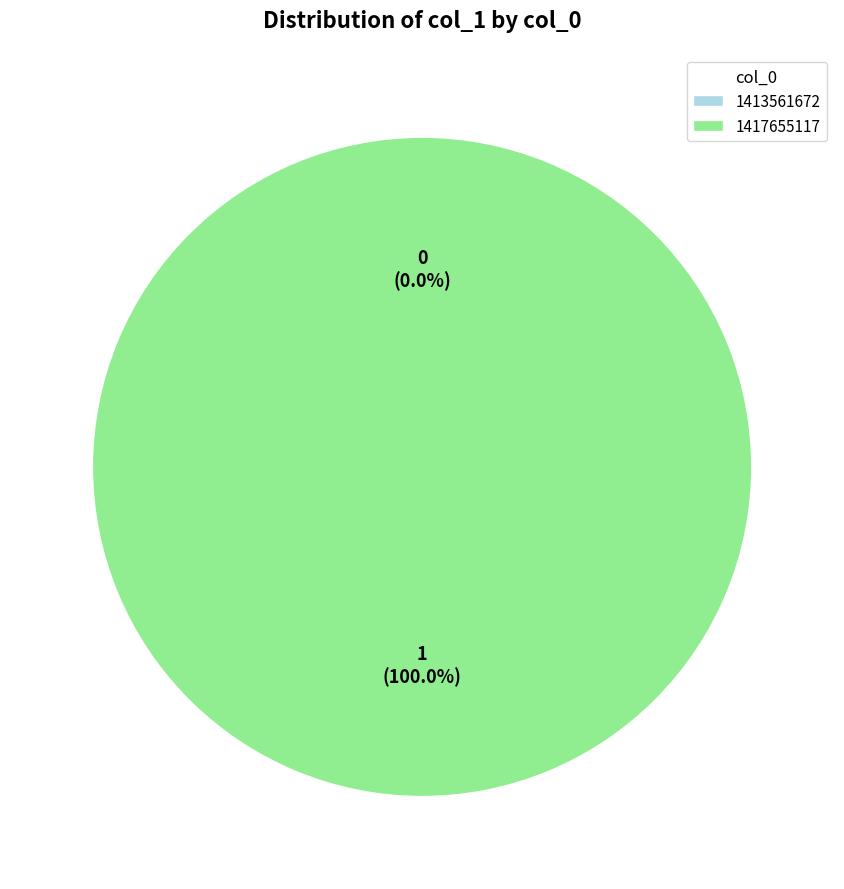

What is the majority slice?

1417655117